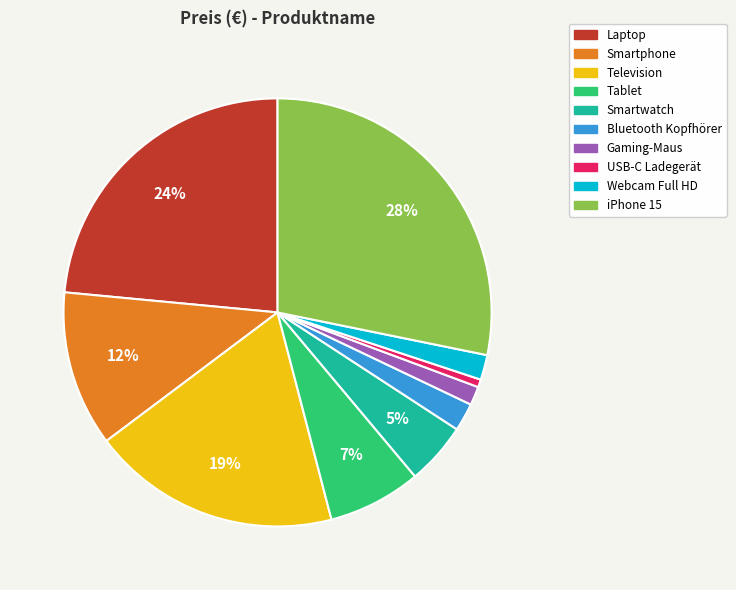

What percentage is the Television slice, to the nearest percent?

19%